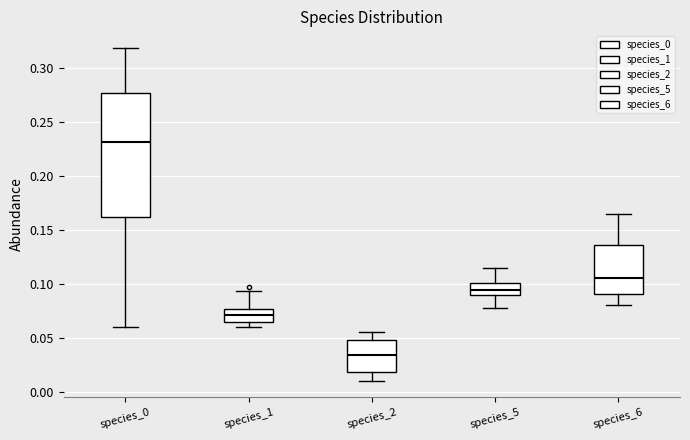

Reading left to right, transcribe this box plot: for each box, give where its median line is, the range the box spans, and where its two whiskers end, as read against the y-axis. The values are not printed on the chart, so give them approximately, as read against the axis.

species_0: median 0.230, box 0.160 to 0.275, whiskers 0.060 to 0.320
species_1: median 0.070, box 0.065 to 0.075, whiskers 0.060 to 0.095
species_2: median 0.035, box 0.020 to 0.045, whiskers 0.010 to 0.055
species_5: median 0.095, box 0.090 to 0.100, whiskers 0.075 to 0.115
species_6: median 0.105, box 0.090 to 0.135, whiskers 0.080 to 0.165